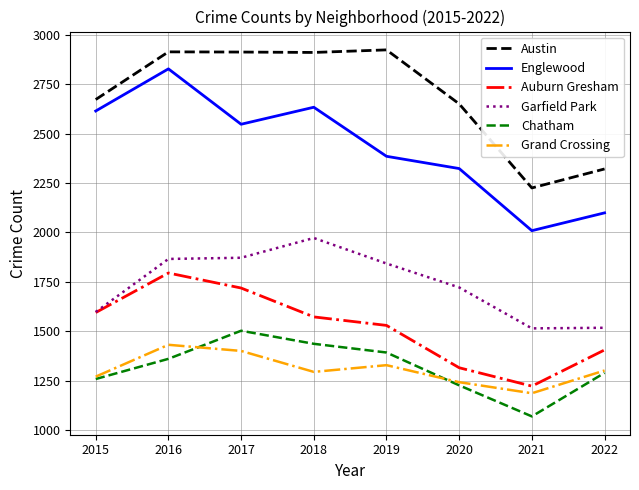

Which series changed the most between 2017 and 2021?

Austin